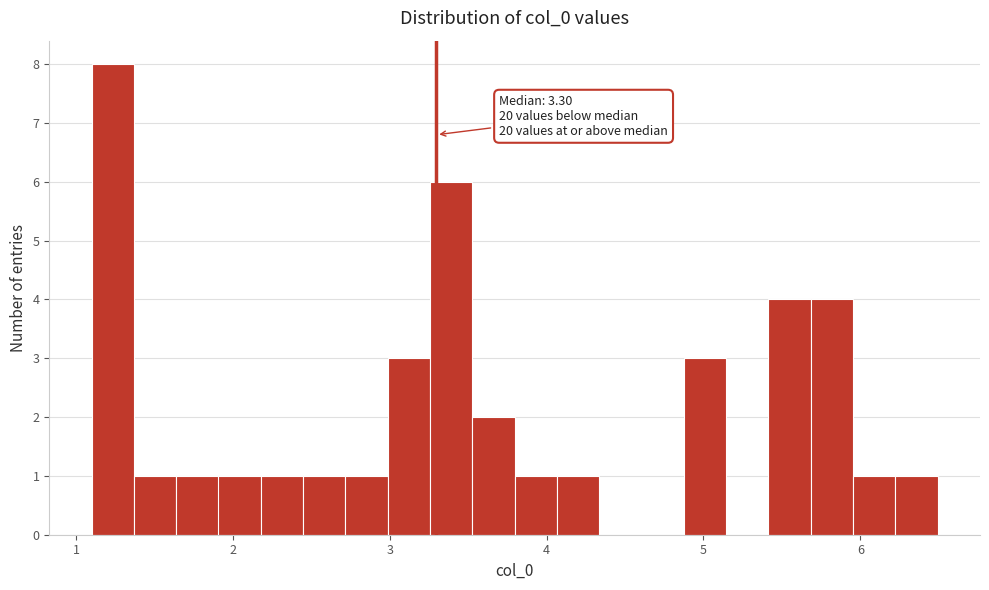

Read against the x-axis, roughly where is the centre of the tallest bar?

1.2